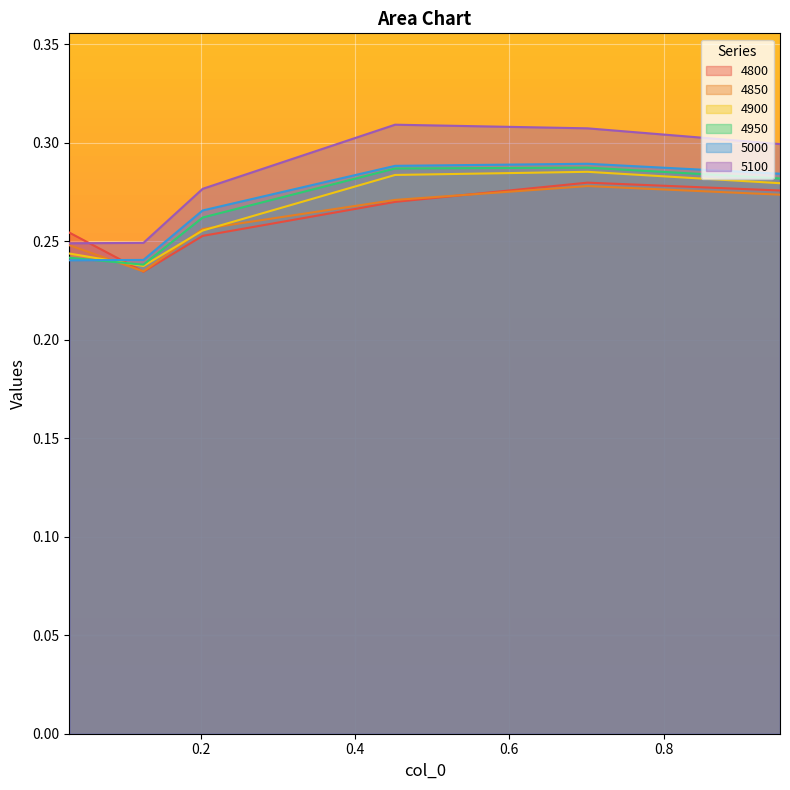

How many lines are shown in the chart?

6